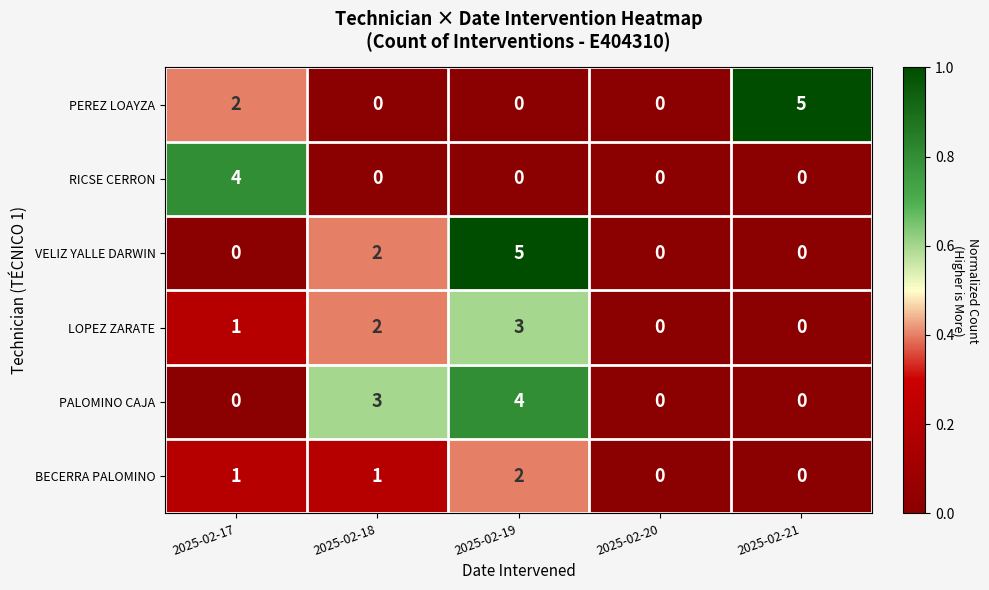

The LOPEZ ZARATE series shows -1 at 2025-02-20. True or false?

False